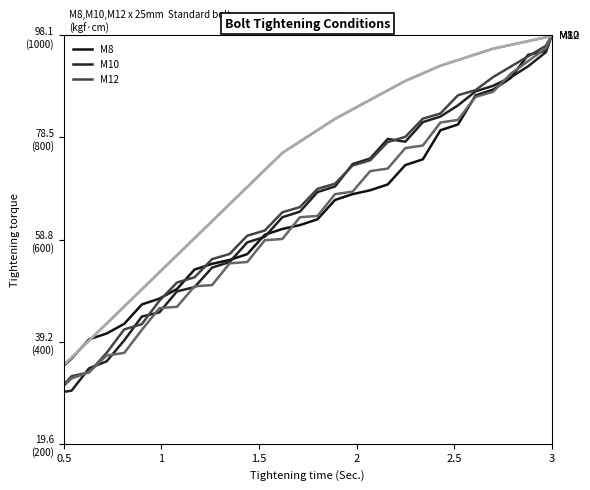

Does the chart have visible grid lines?

No